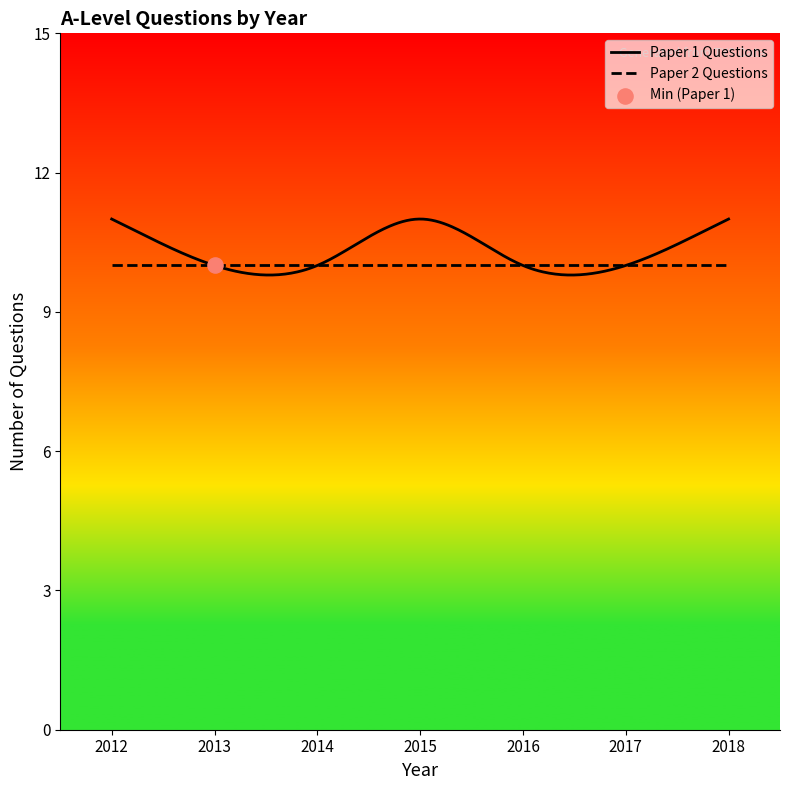

What is the minimum value for Paper 1 Questions?

9.8